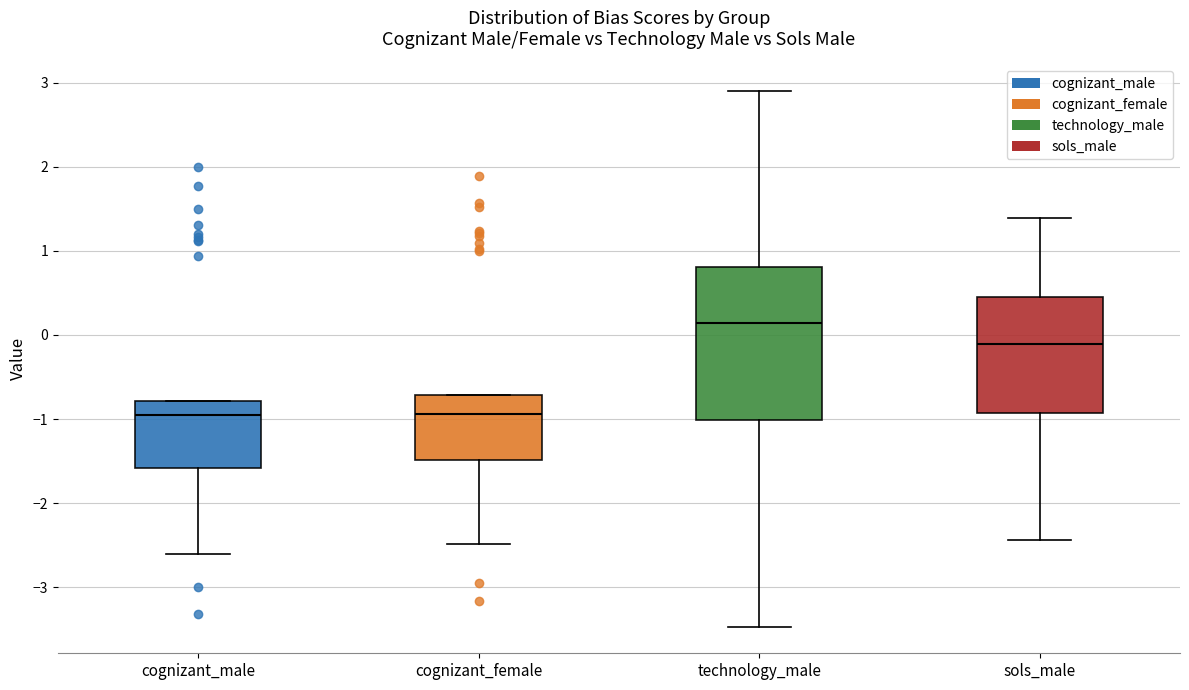

Reading left to right, read every box against the y-axis: the position of its median line, the range the box covers, and the ends of its whiskers. The values are not printed on the chart, so give them approximately, as read against the axis.

cognizant_male: median -1.0, box -1.6 to -0.8, whiskers -2.6 to -0.8
cognizant_female: median -0.9, box -1.5 to -0.7, whiskers -2.5 to -0.7
technology_male: median 0.1, box -1.0 to 0.8, whiskers -3.5 to 2.9
sols_male: median -0.1, box -0.9 to 0.5, whiskers -2.4 to 1.4